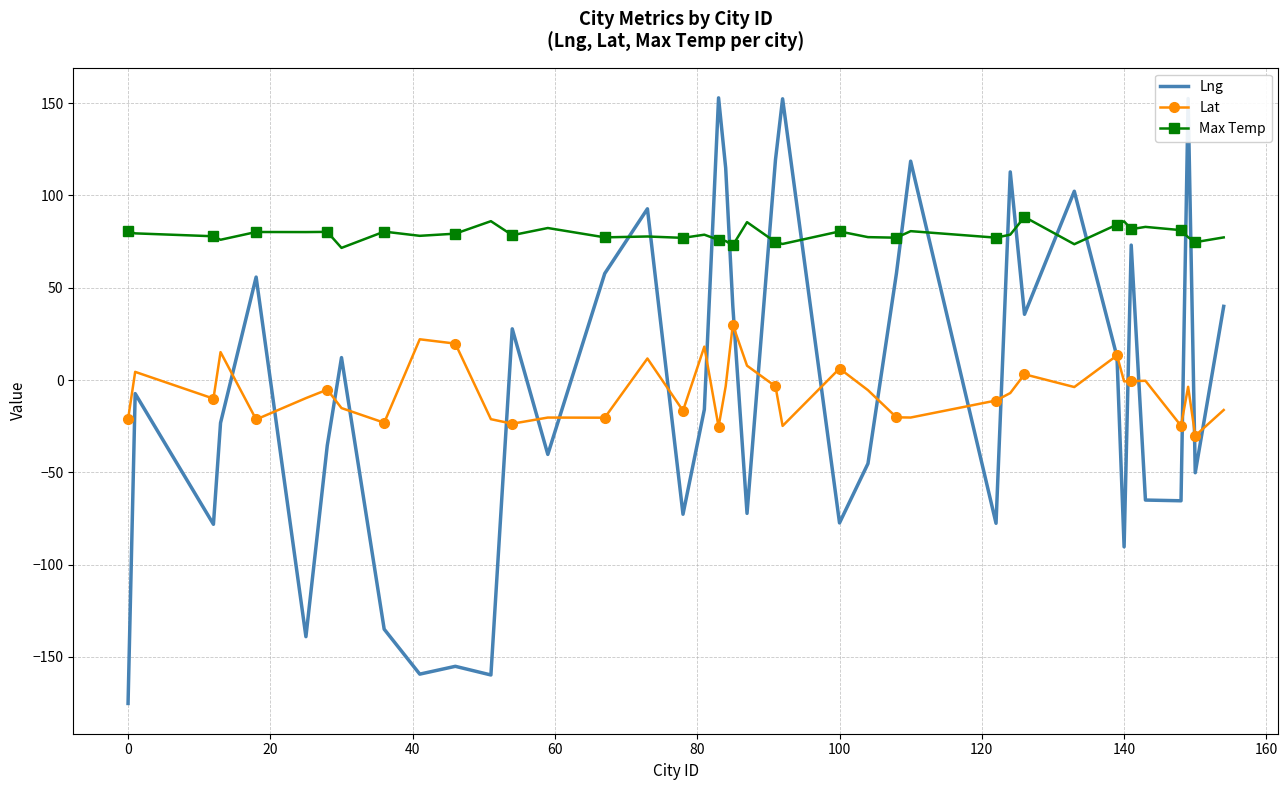

What is the highest value of the Max Temp series?

88.3